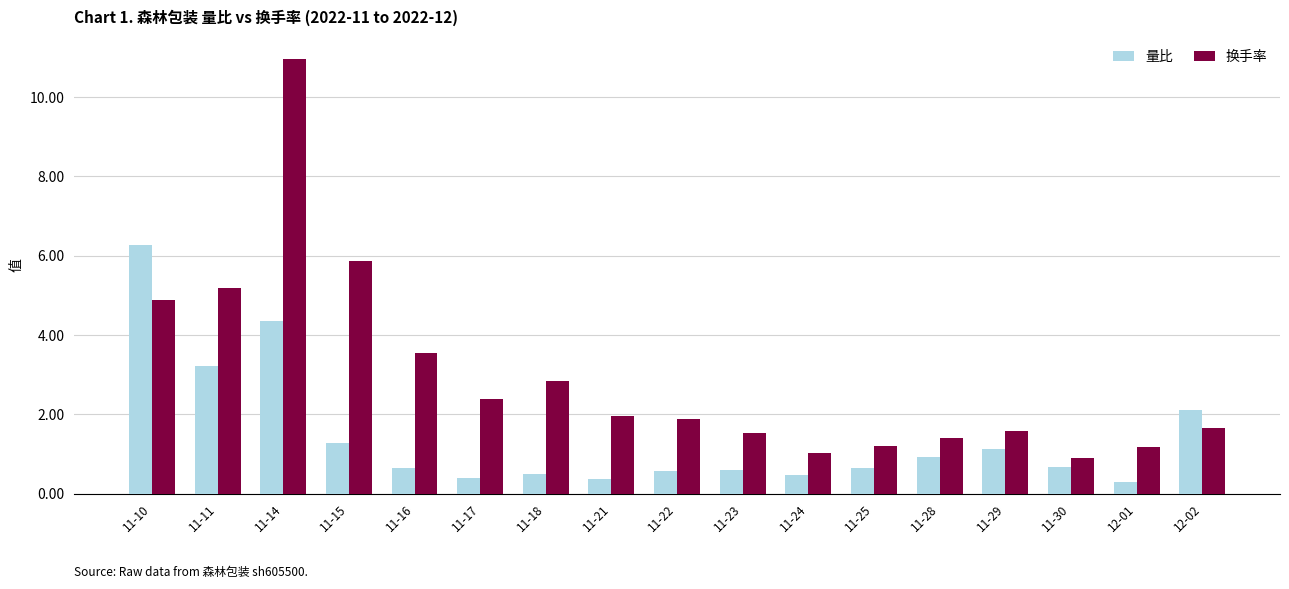

Is the value of 量比 at 11-28 greater than the value of 换手率 at 11-14?

No